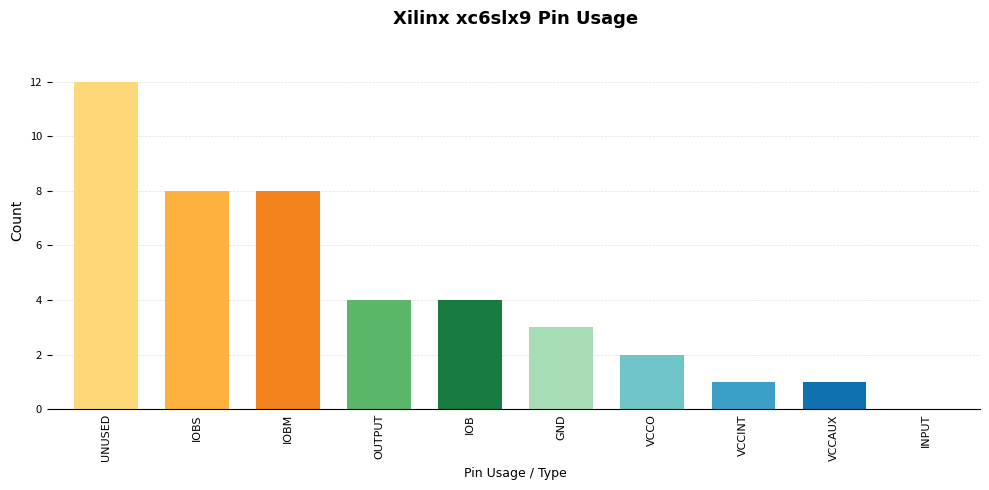

Which has a higher value, VCCAUX or UNUSED?

UNUSED